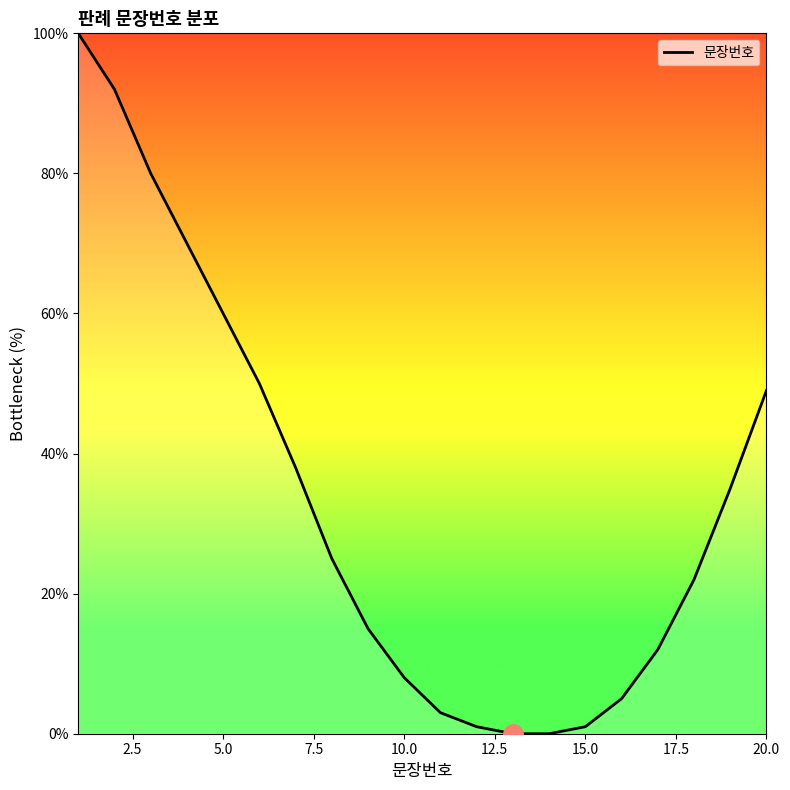

How many lines are shown in the chart?

1